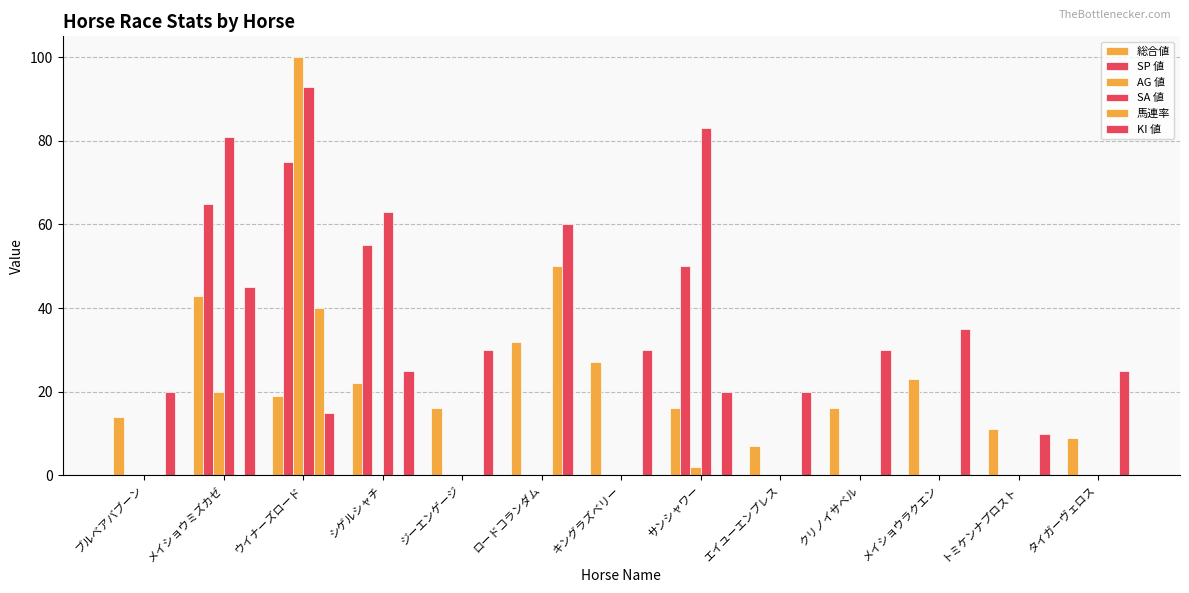

Reading left to right, list all the values displayed in this chart.

総合値: ブルベアバブーン=14	メイショウミズカゼ=43	ウイナーズロード=19	シゲルシャチ=22	ジーエンゲージ=16	ロードコランダム=32	キングラズベリー=27	サンシャワー=16	エイユーエンプレス=7	クリノイサベル=16	メイショウラクエン=23	トミケンナプロスト=11	タイガーヴェロス=9
SP 値: ブルベアバブーン=0	メイショウミズカゼ=65	ウイナーズロード=75	シゲルシャチ=55	ジーエンゲージ=0	ロードコランダム=0	キングラズベリー=0	サンシャワー=50	エイユーエンプレス=0	クリノイサベル=0	メイショウラクエン=0	トミケンナプロスト=0	タイガーヴェロス=0
AG 値: ブルベアバブーン=0	メイショウミズカゼ=20	ウイナーズロード=100	シゲルシャチ=0	ジーエンゲージ=0	ロードコランダム=0	キングラズベリー=0	サンシャワー=2	エイユーエンプレス=0	クリノイサベル=0	メイショウラクエン=0	トミケンナプロスト=0	タイガーヴェロス=0
SA 値: ブルベアバブーン=0	メイショウミズカゼ=81	ウイナーズロード=93	シゲルシャチ=63	ジーエンゲージ=0	ロードコランダム=0	キングラズベリー=0	サンシャワー=83	エイユーエンプレス=0	クリノイサベル=0	メイショウラクエン=0	トミケンナプロスト=0	タイガーヴェロス=0
馬連率: ブルベアバブーン=0	メイショウミズカゼ=0	ウイナーズロード=40	シゲルシャチ=0	ジーエンゲージ=0	ロードコランダム=50	キングラズベリー=0	サンシャワー=0	エイユーエンプレス=0	クリノイサベル=0	メイショウラクエン=0	トミケンナプロスト=0	タイガーヴェロス=0
KI 値: ブルベアバブーン=20	メイショウミズカゼ=45	ウイナーズロード=15	シゲルシャチ=25	ジーエンゲージ=30	ロードコランダム=60	キングラズベリー=30	サンシャワー=20	エイユーエンプレス=20	クリノイサベル=30	メイショウラクエン=35	トミケンナプロスト=10	タイガーヴェロス=25